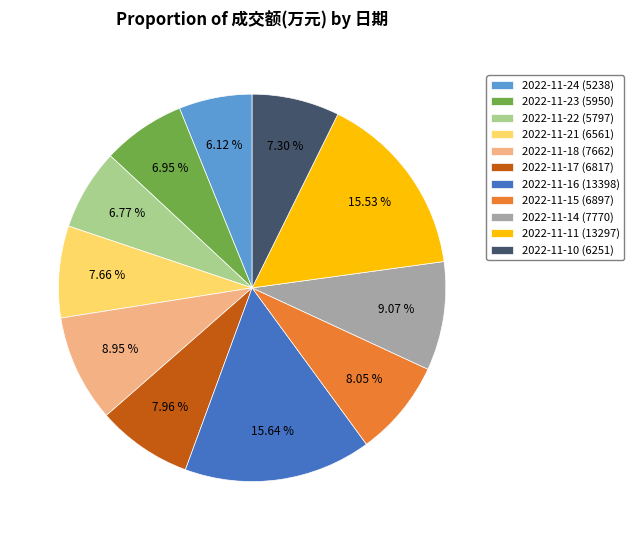

What percentage is NOT represented by 2022-11-16?

84.4%